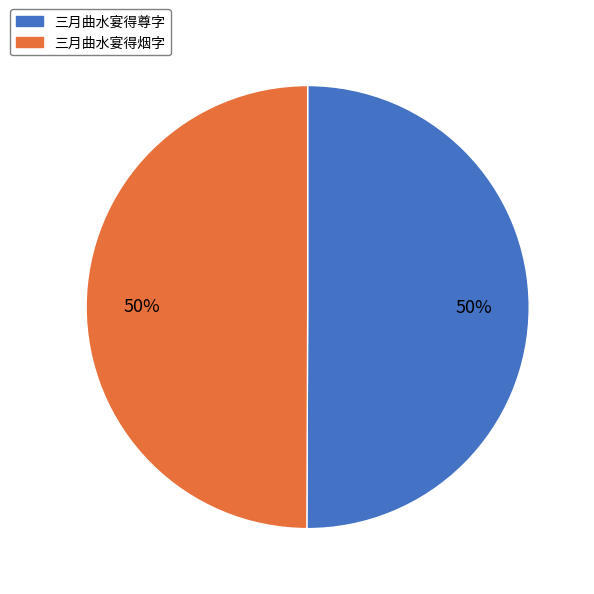

The 三月曲水宴得烟字 slice represents 50% of the pie. True or false?

True